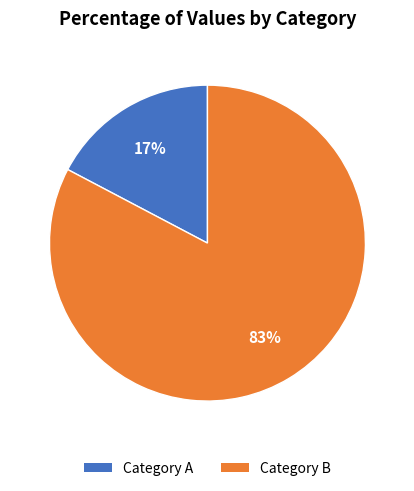

Does any single category account for the majority?

Yes